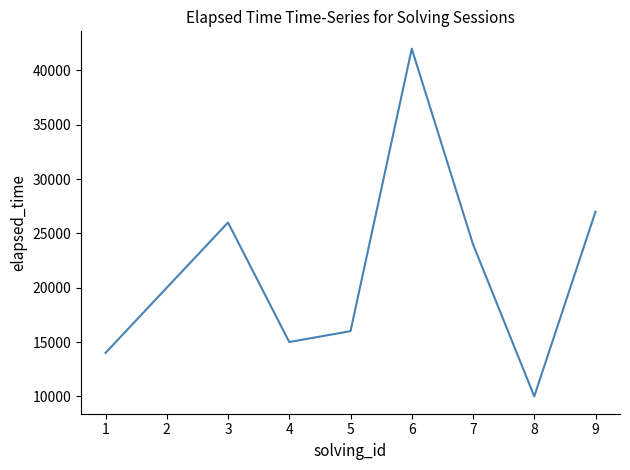

What is the greatest value displayed?

42000